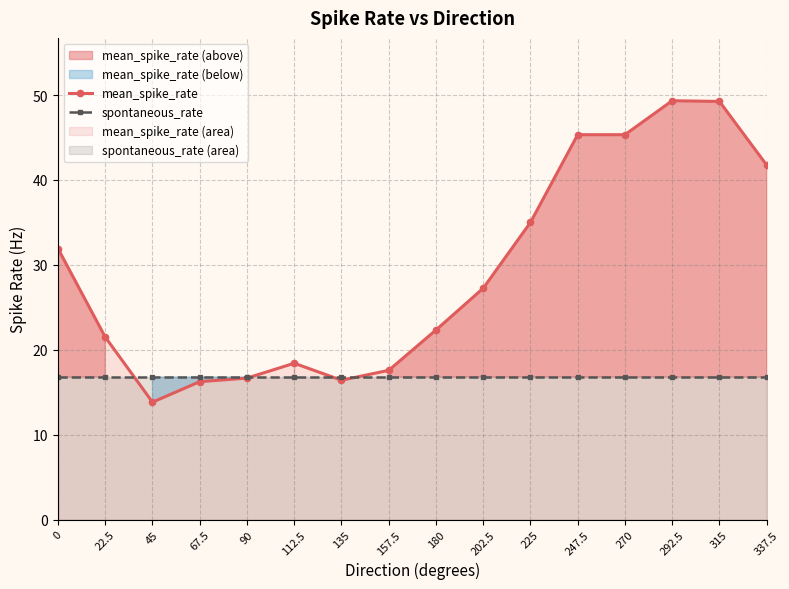

List the series in order of their peak value, highest first.

mean_spike_rate, spontaneous_rate